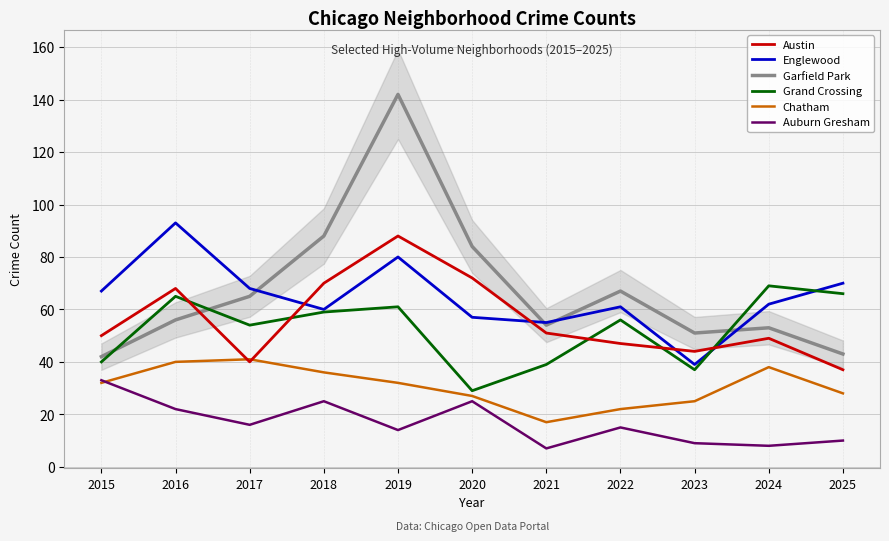

Which series has the largest total across all categories?

Garfield Park